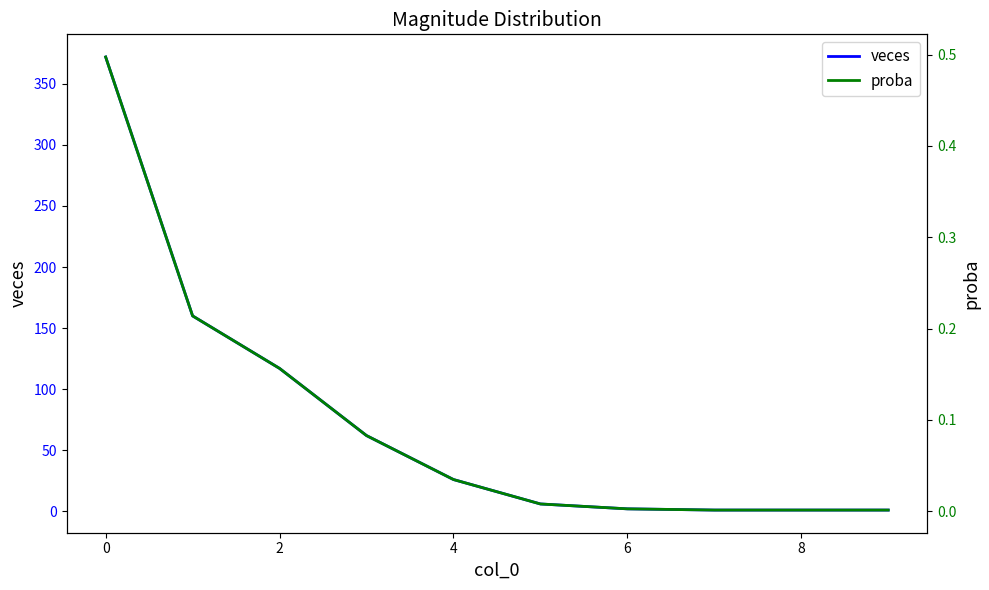

The value of veces at 4 is 26. True or false?

True